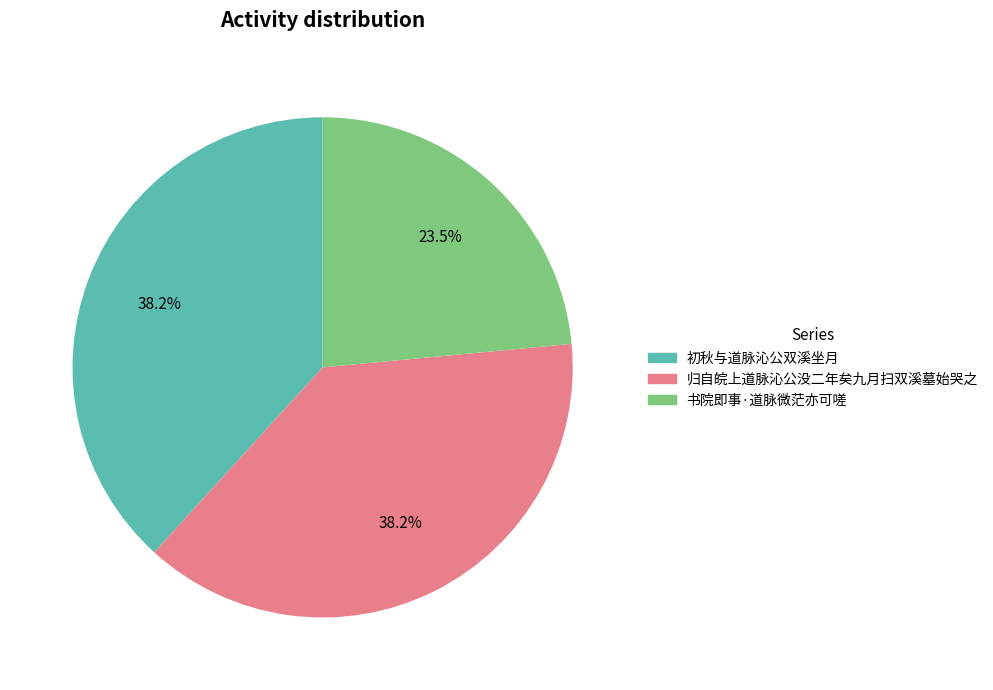

Approximately how many times larger is the value at 书院即事·道脉微茫亦可嗟 compared to 初秋与道脉沁公双溪坐月?

0.6